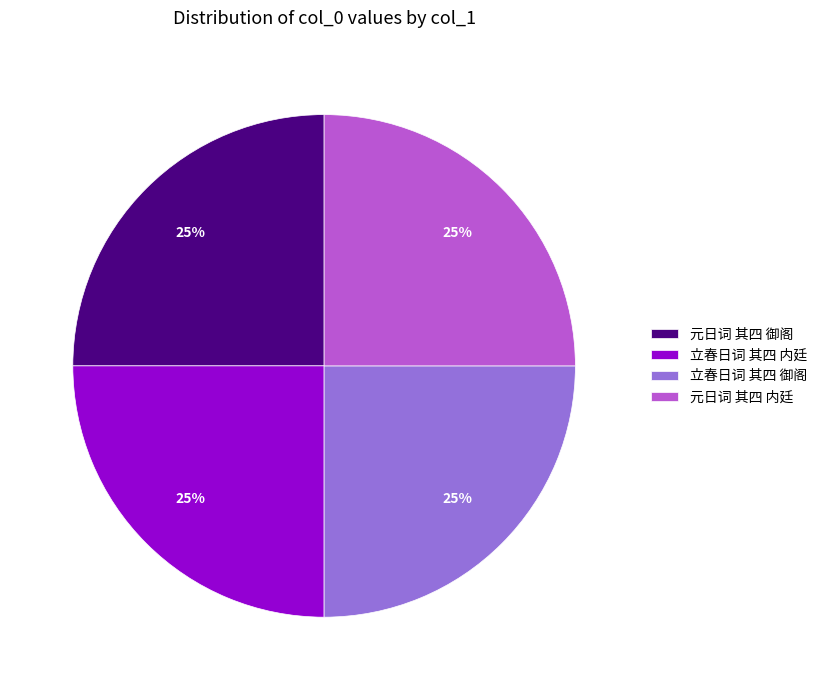

What is the ratio of the value at 立春日词 其四 御阁 to the value at 元日词 其四 御阁?

1.0